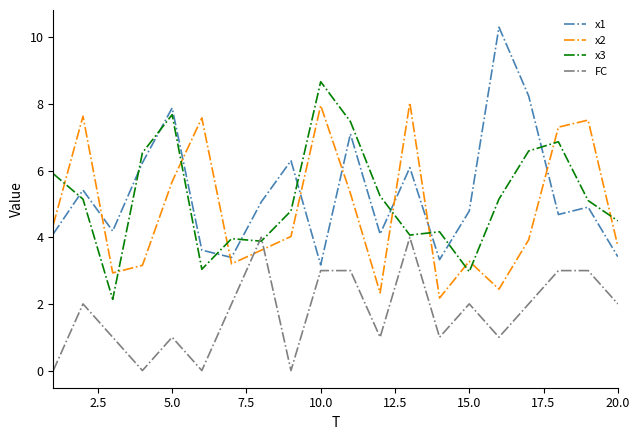

True or false: x2 and FC cross at least once.

True